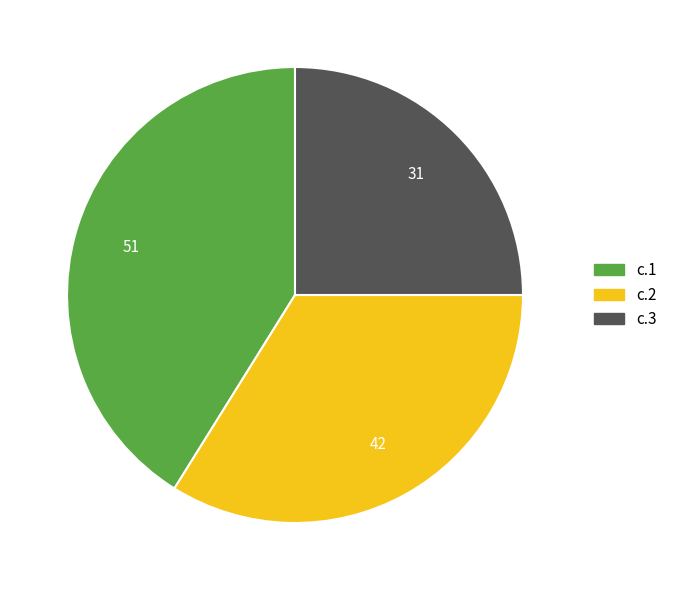

Count the number of slices in the pie.

3